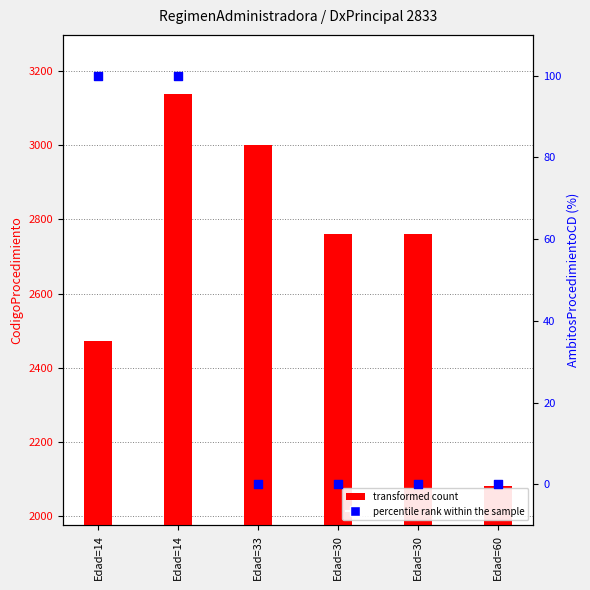

Which series has the largest total across all categories?

CodigoProcedimiento